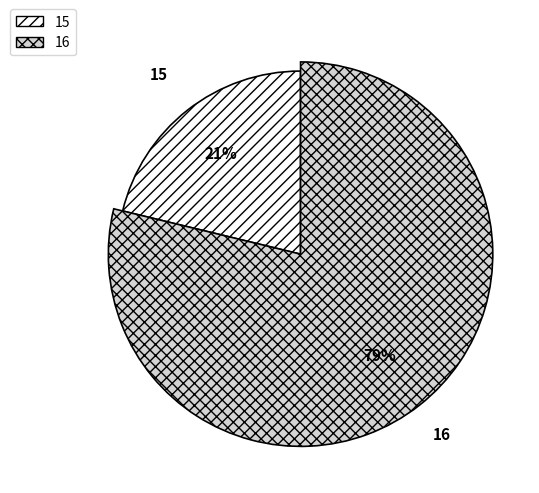

What is the smallest slice in the pie chart?

15